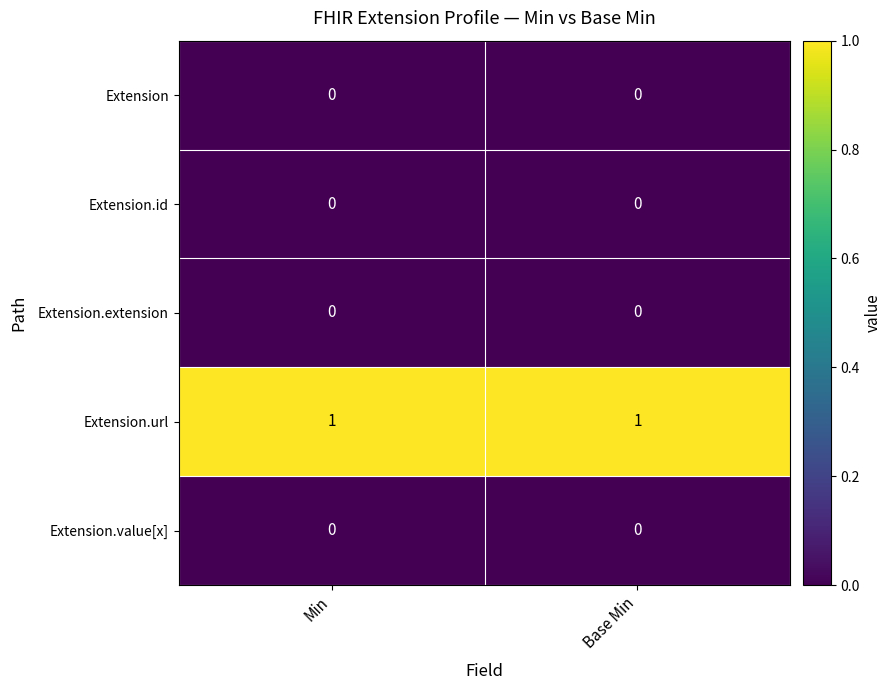

Which series has the largest total across all categories?

Extension.url